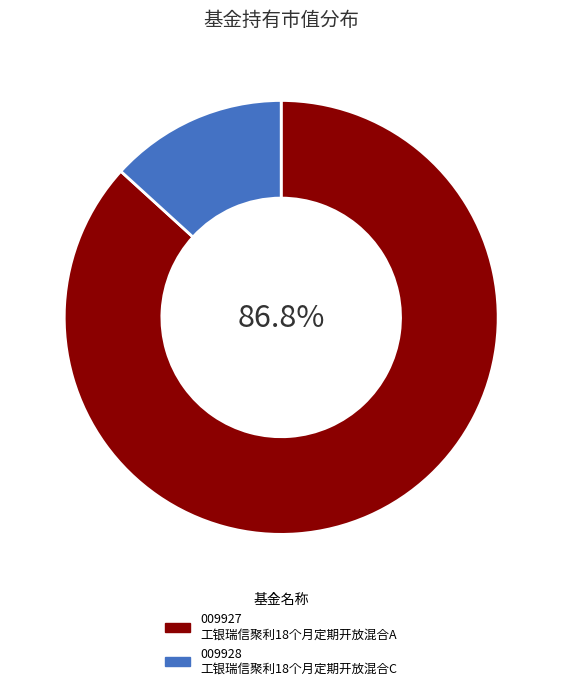

Is there a majority slice in this chart?

Yes